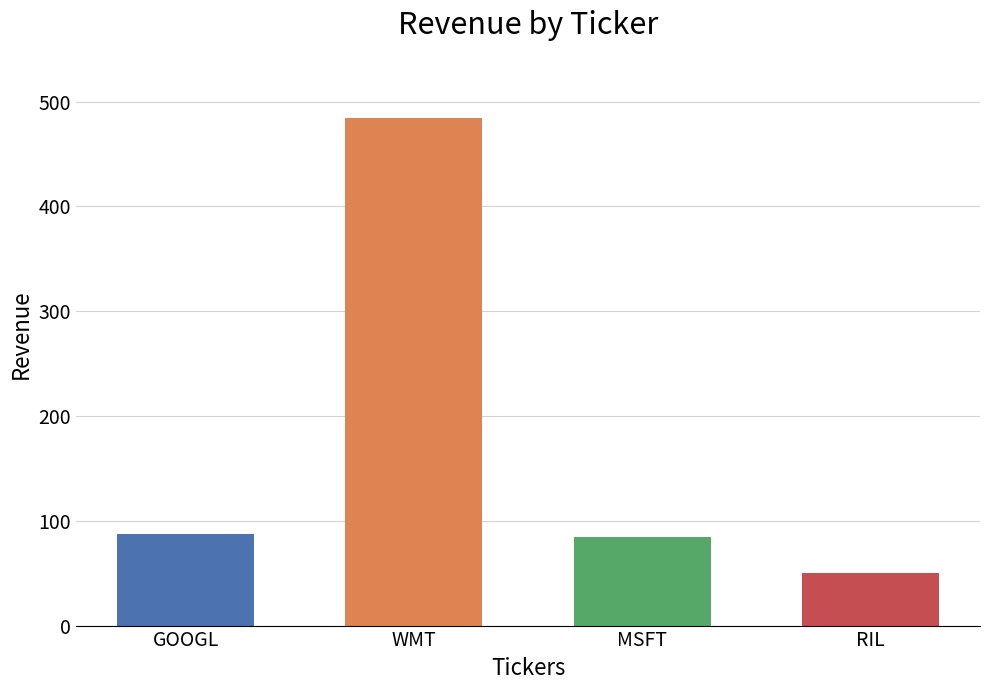

What value does the data have at RIL, to the nearest 10?

50